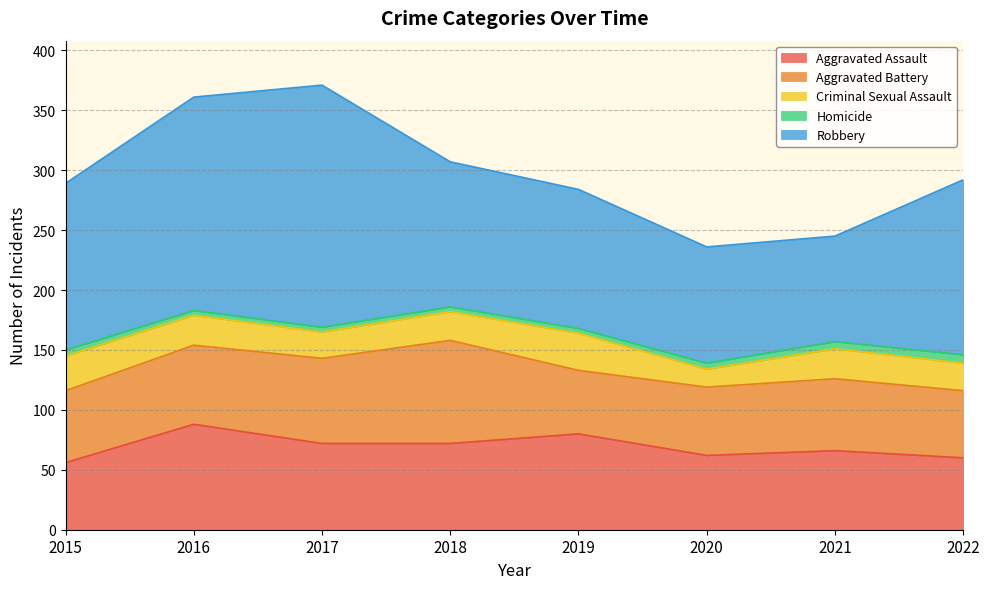

In Aggravated Battery, how many points are lower than both neighbors (excluding endpoints)?

1